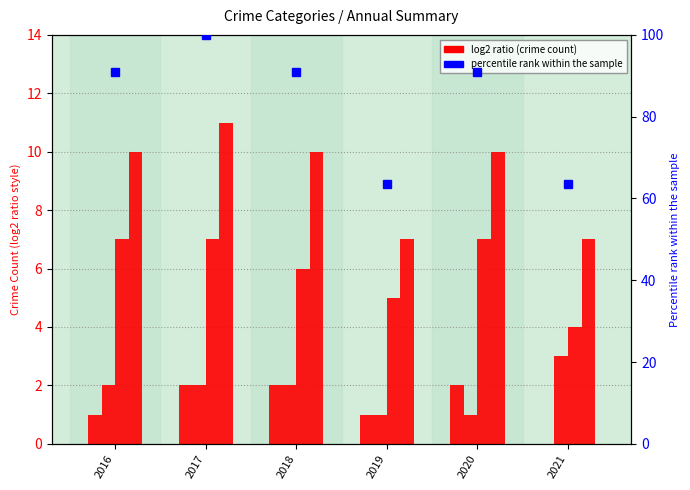

How many series are shown in this chart?

5